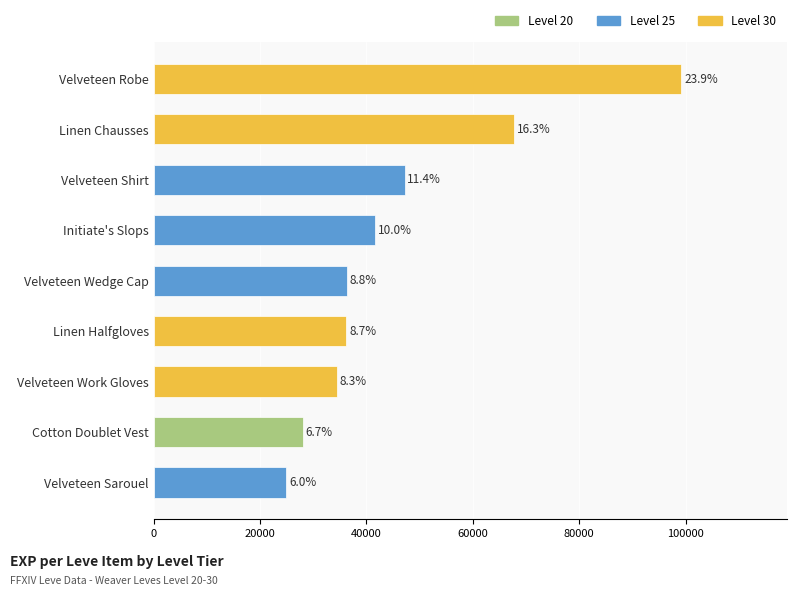

Does the chart contain any negative values?

No